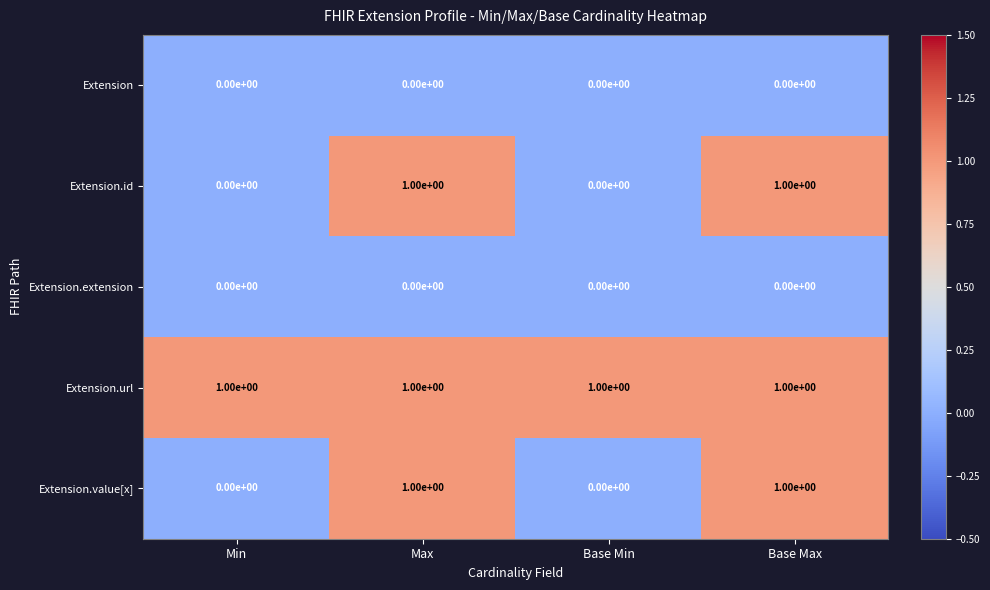

Reading left to right, what are all the values shown in this chart?

Extension: 0	0	0	0
Extension.id: 0	1	0	1
Extension.extension: 0	0	0	0
Extension.url: 1	1	1	1
Extension.value[x]: 0	1	0	1